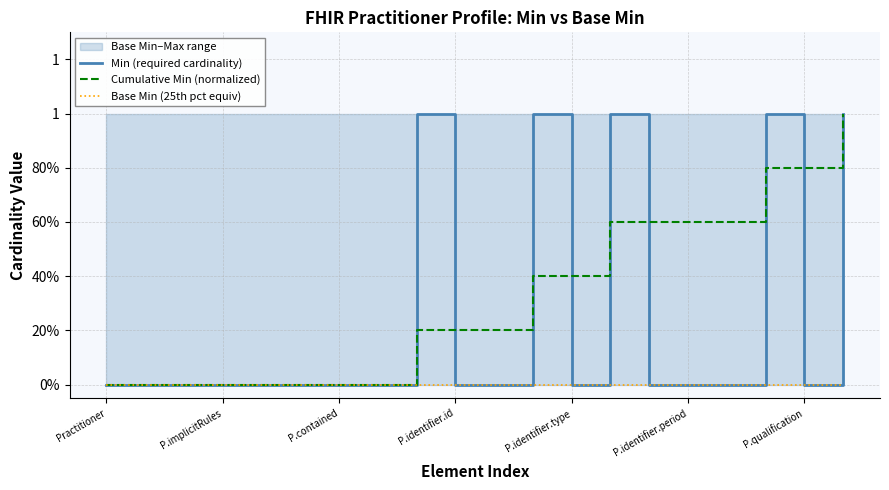

Rank the series by their average value, from highest to lowest.

Cumulative Min (normalized), Min (required cardinality), Base Min (25th pct equiv)